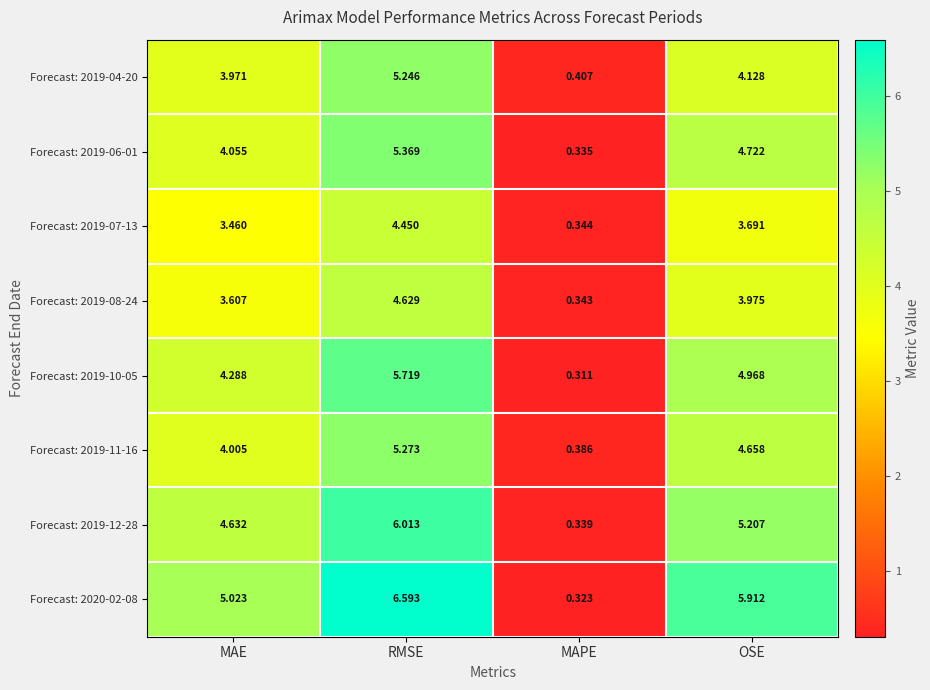

At how many categories does at least one series exceed 1?

3